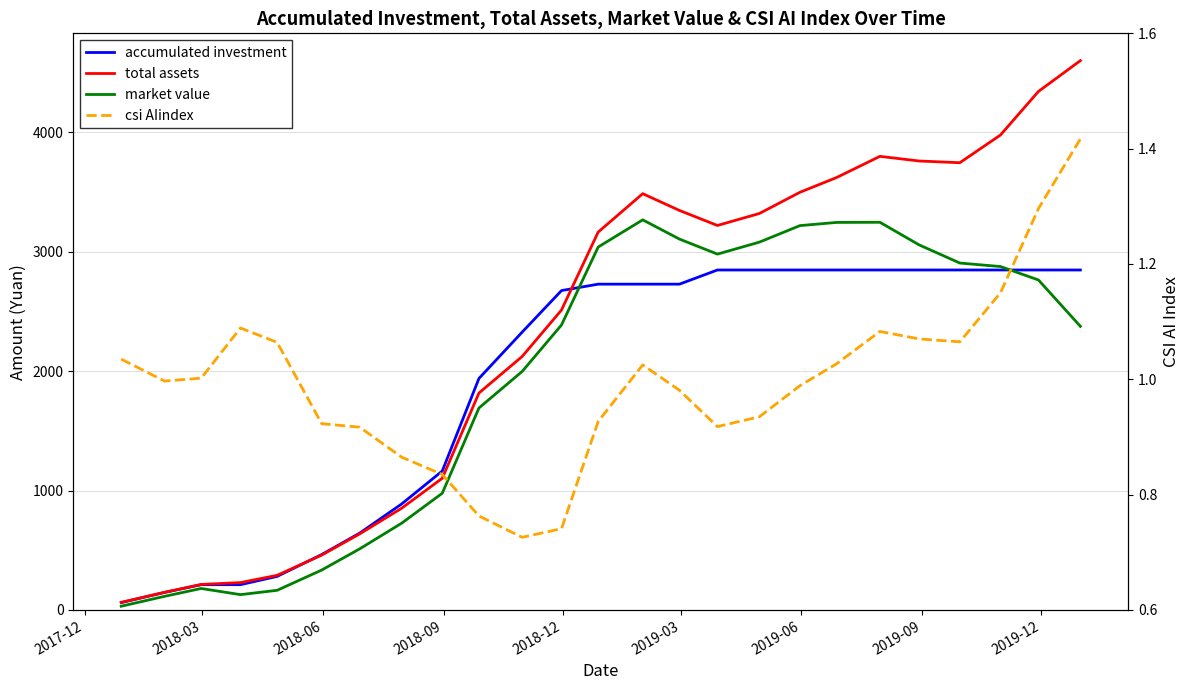

Which series has the largest range (max minus min)?

total assets